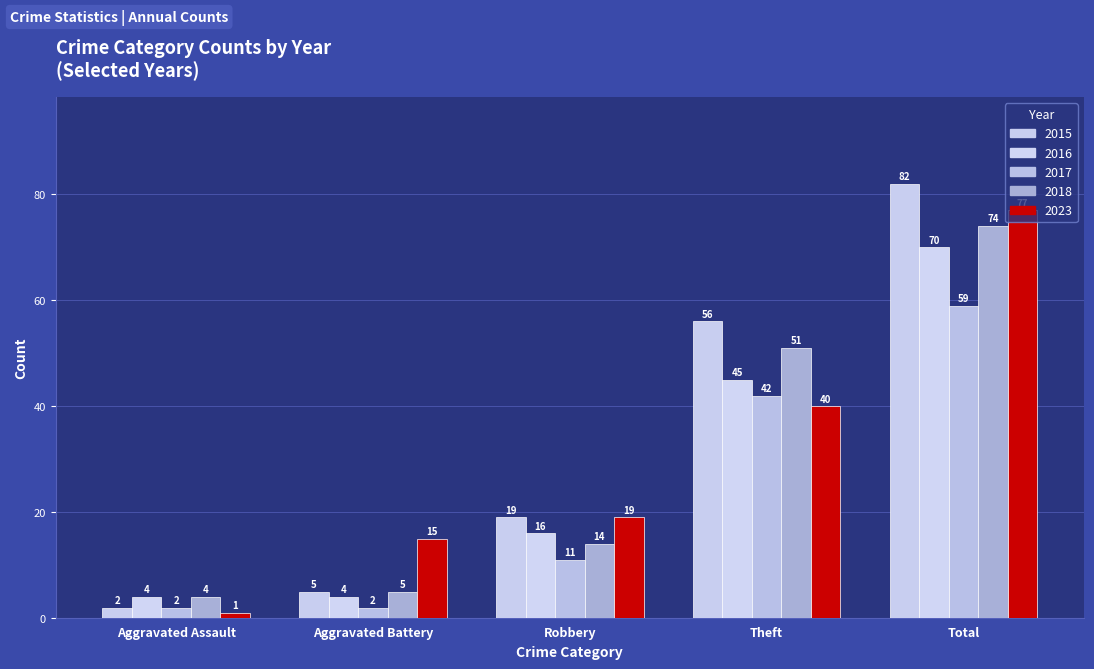

What is the label of the 4th bar from the left?

Theft